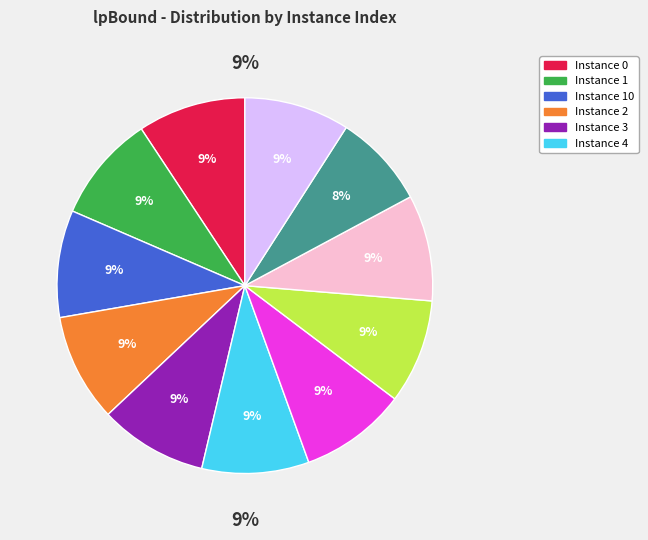

Between 10 and 8, which is larger?

10